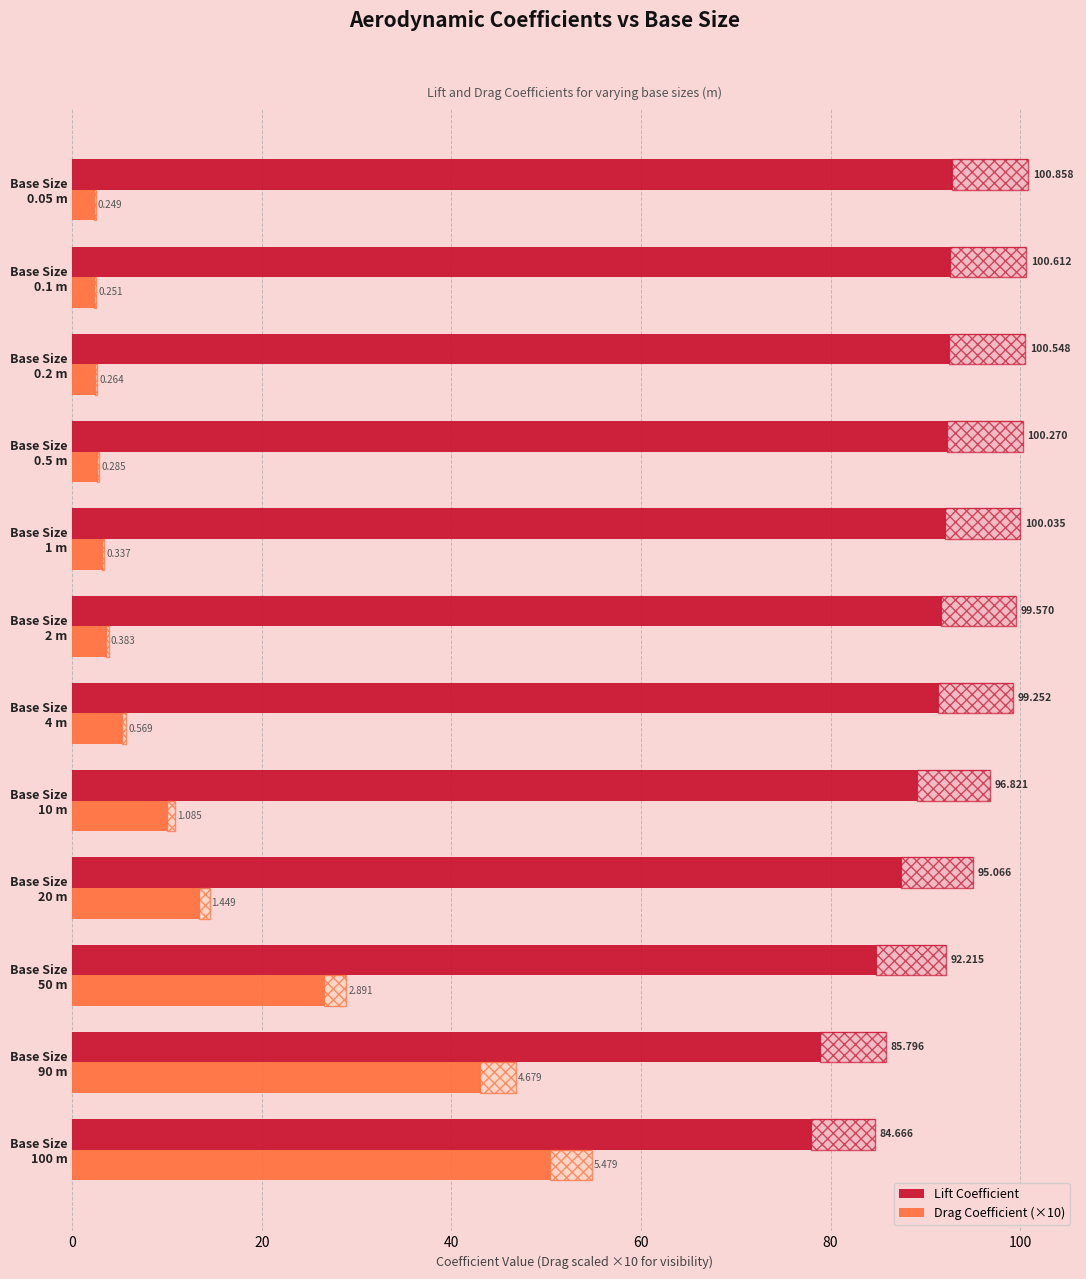

At which label does Lift Coefficient reach its peak?

Base Size
0.05 m